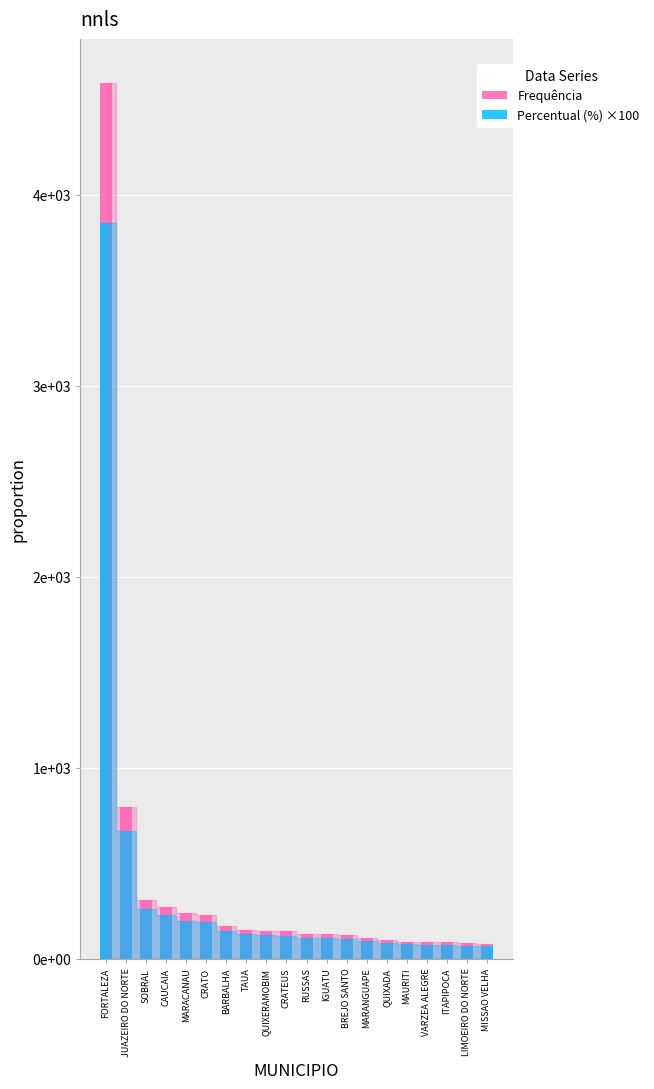

Reading left to right, transcribe all the data shown in this chart.

Frequência: 4586.0	796.0	307.0	271.0	237.0	230.0	170.0	150.0	144.0	142.0	131.0	127.0	124.0	109.0	95.0	89.0	87.0	85.0	79.0	77.0
Percentual (%) ×100: 3852.0	669.0	258.0	228.0	199.0	193.0	143.0	126.0	121.0	119.0	110.0	107.0	104.0	92.0	80.0	75.0	73.0	71.0	66.0	65.0